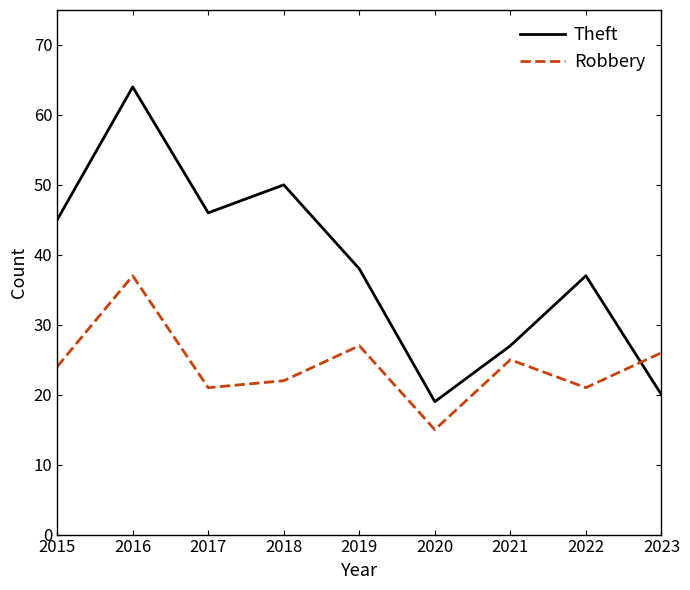

Reading right to left, list all the values displayed in this chart.

Theft: 20	37	27	19	38	50	46	64	45
Robbery: 26	21	25	15	27	22	21	37	24